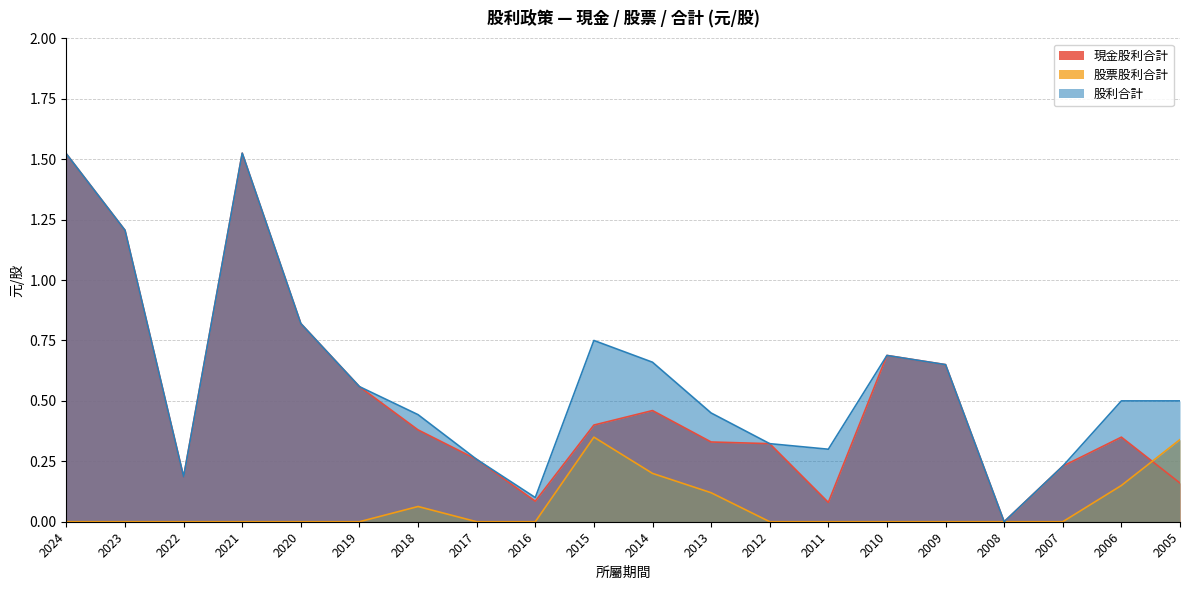

At how many categories does at least one series exceed 1?

3